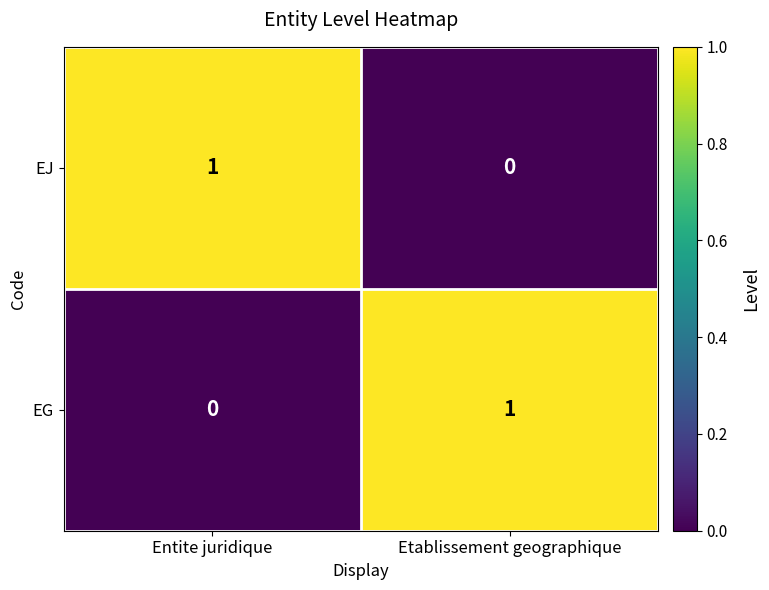

Reading right to left, transcribe all the data shown in this chart.

EJ: 0	1
EG: 1	0